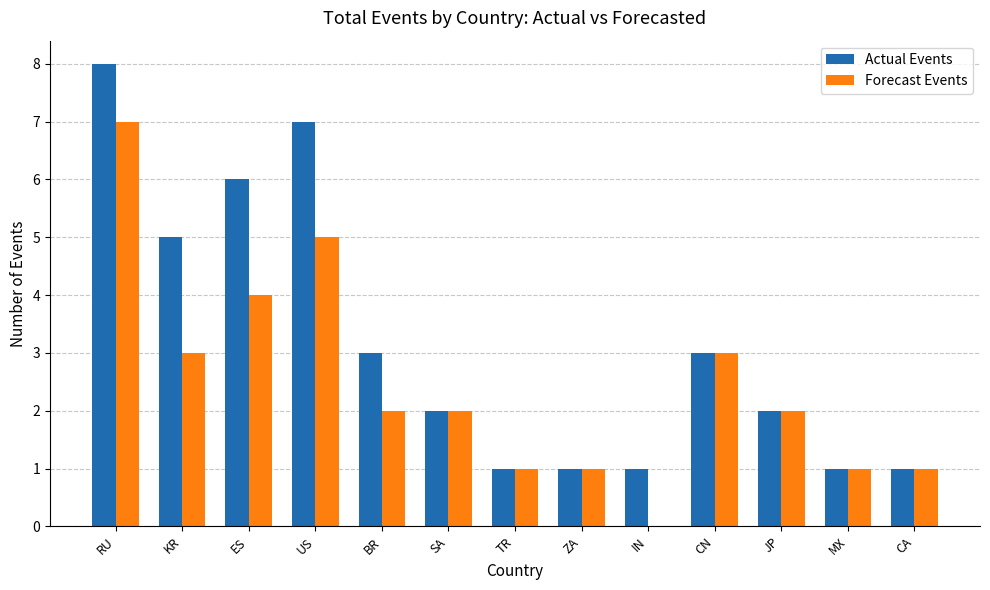

Reading right to left, what are all the values shown in this chart?

Actual Events: 1	1	2	3	1	1	1	2	3	7	6	5	8
Forecast Events: 1	1	2	3	0	1	1	2	2	5	4	3	7